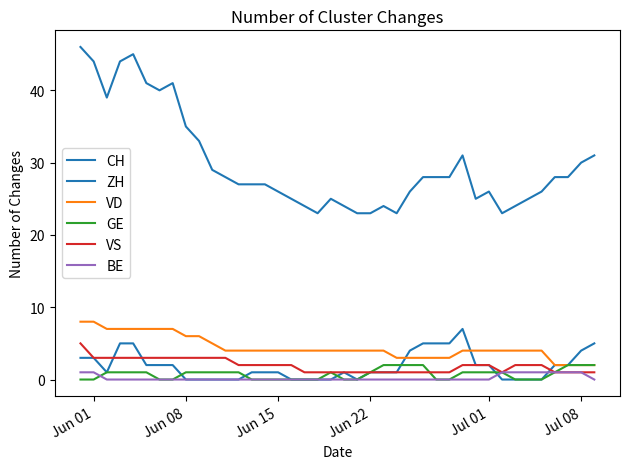

How many lines are shown in the chart?

6